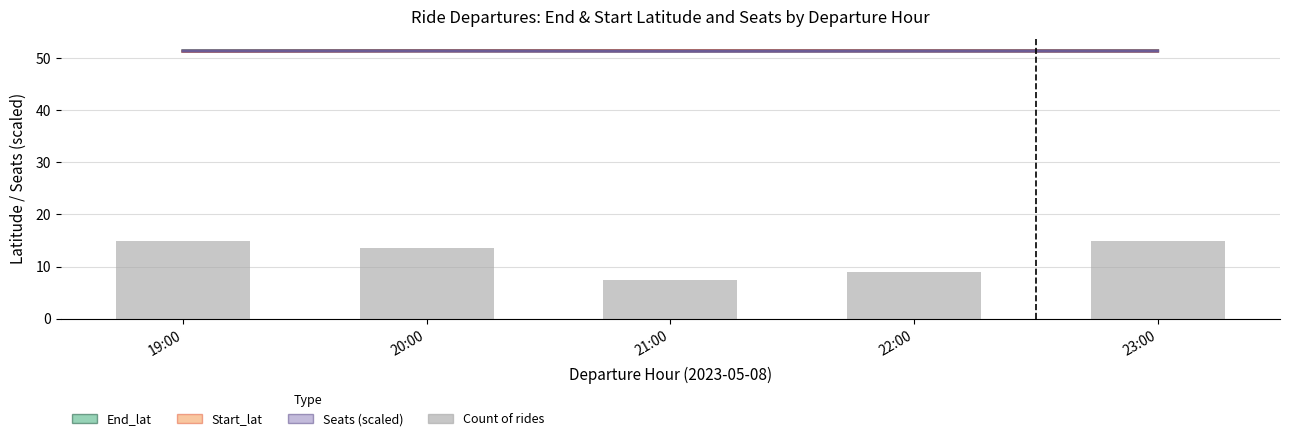

At which label is Count of rides closest to 11?

22:00